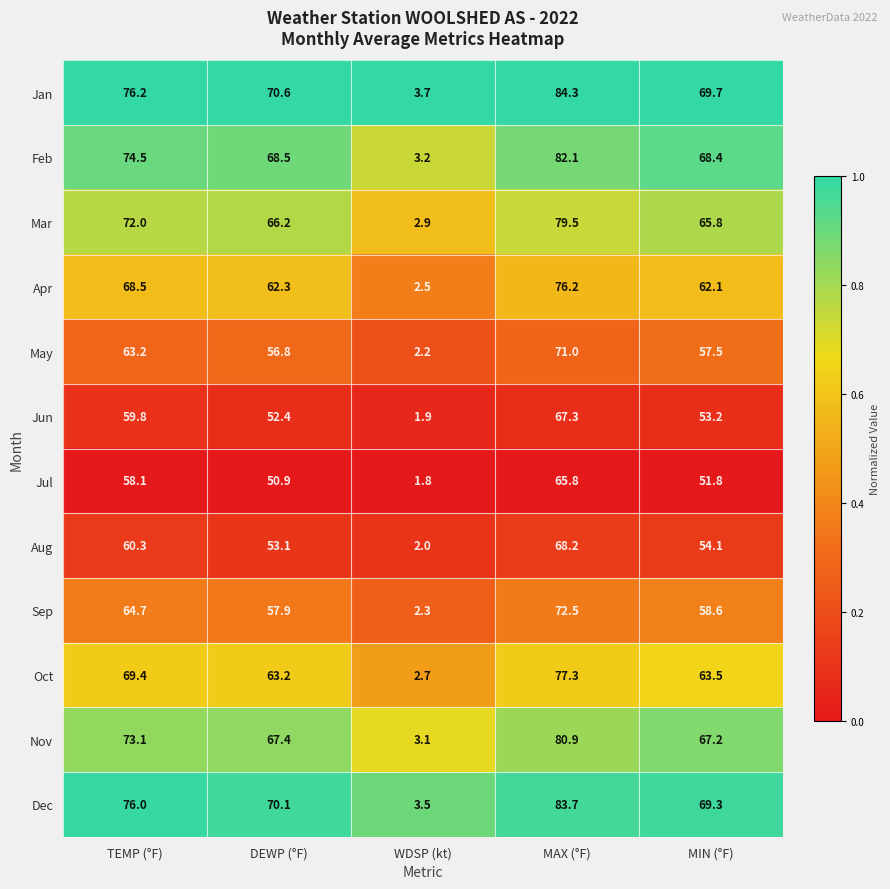

The Sep series shows 90.4 at TEMP (°F). True or false?

False